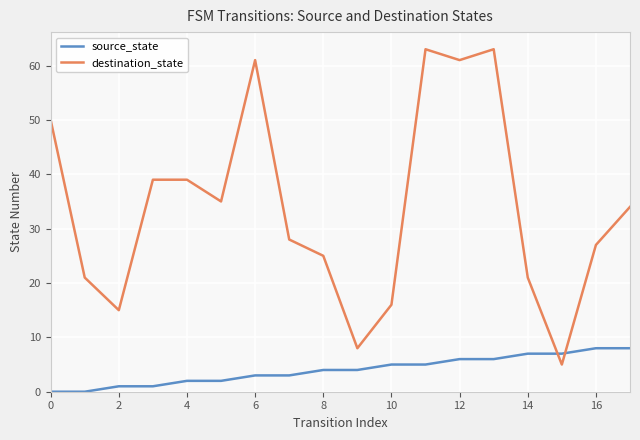

Which series has the widest spread of values?

destination_state